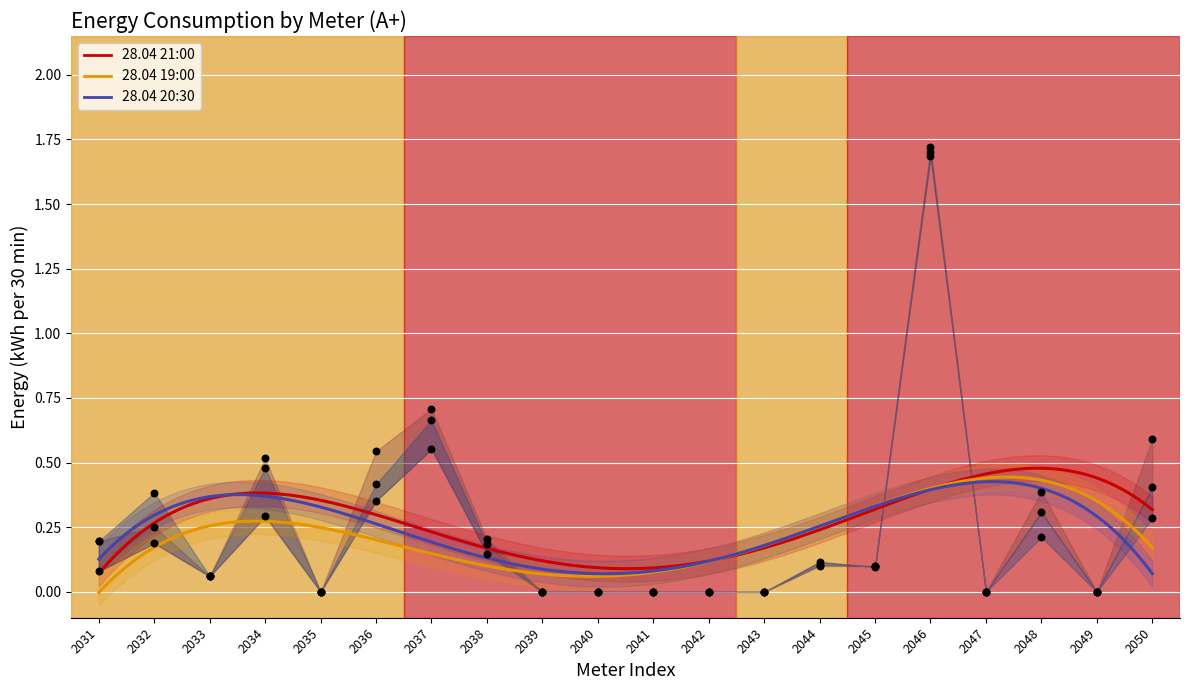

At which category is the sum across all series the highest?

2046